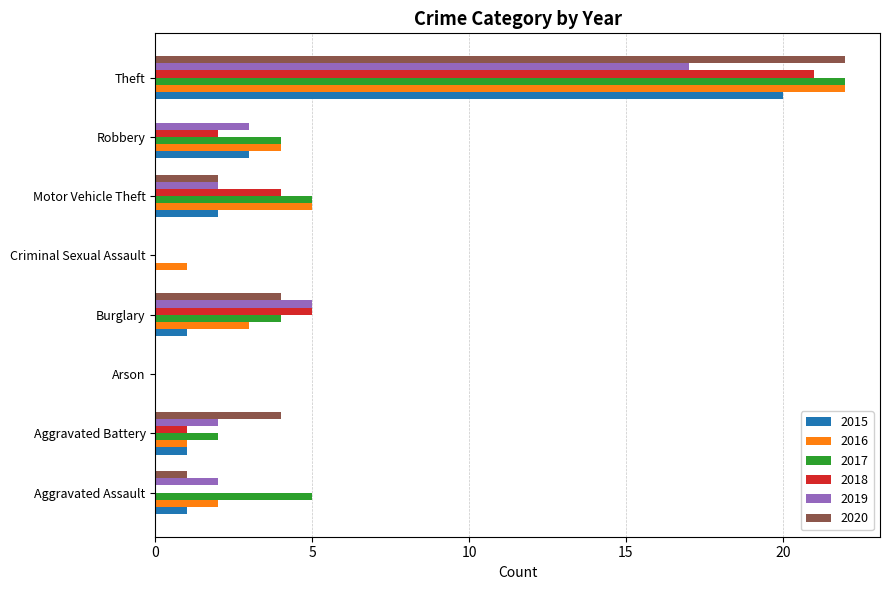

What is the sum of the 2017 values at Theft and Aggravated Battery?

24